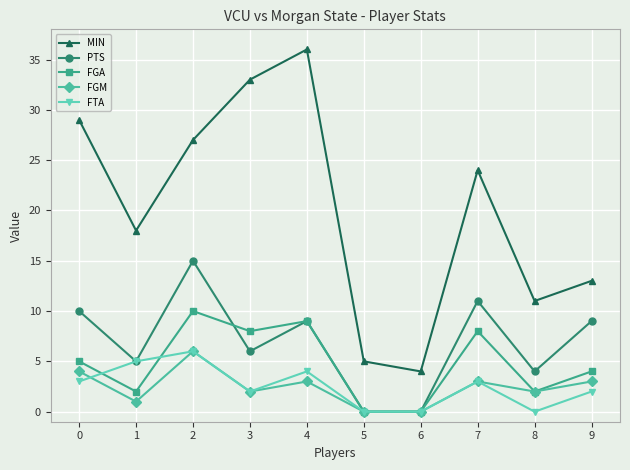

What is the sum of all MIN values?

200